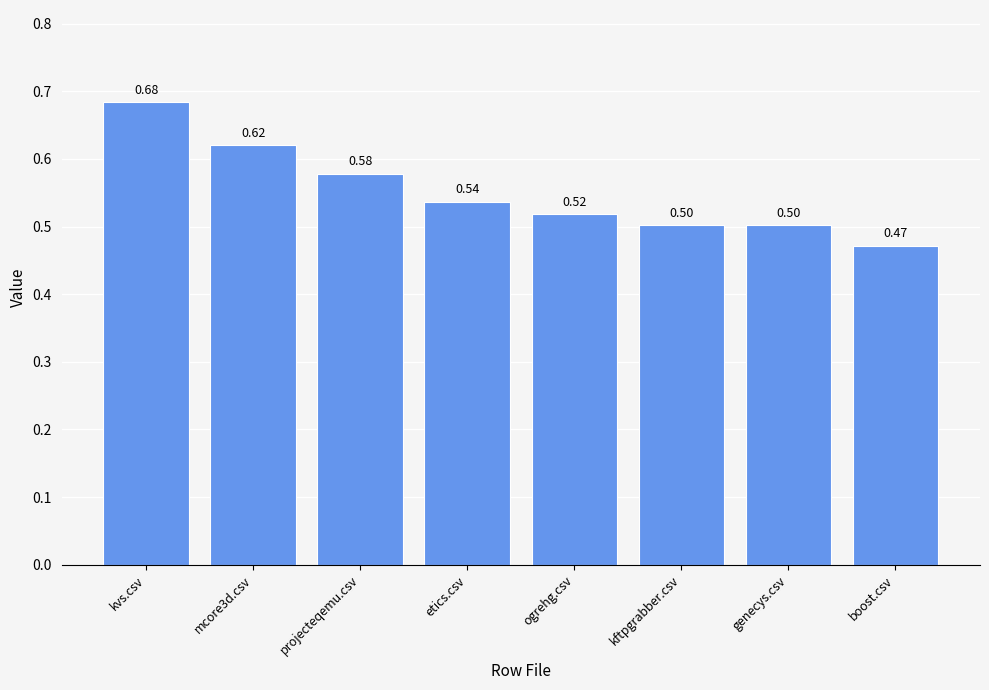

Which has a higher value, projecteqemu.csv or ogrehg.csv?

projecteqemu.csv